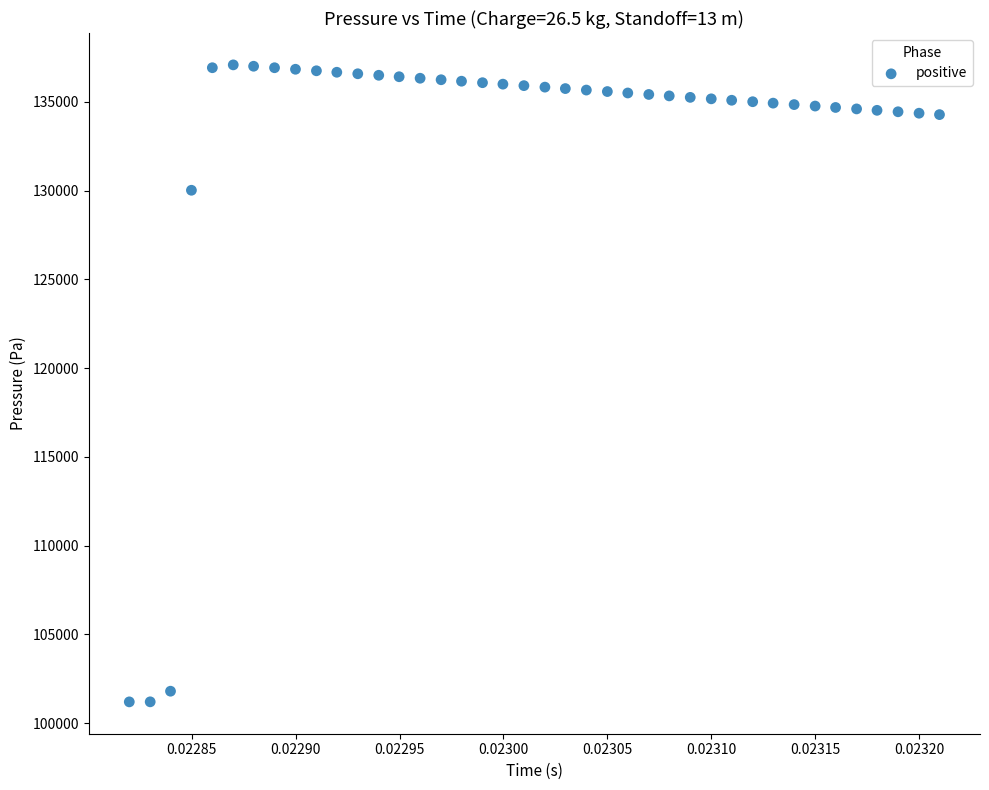

What is the range of Y values (max minus min)?

35878.6